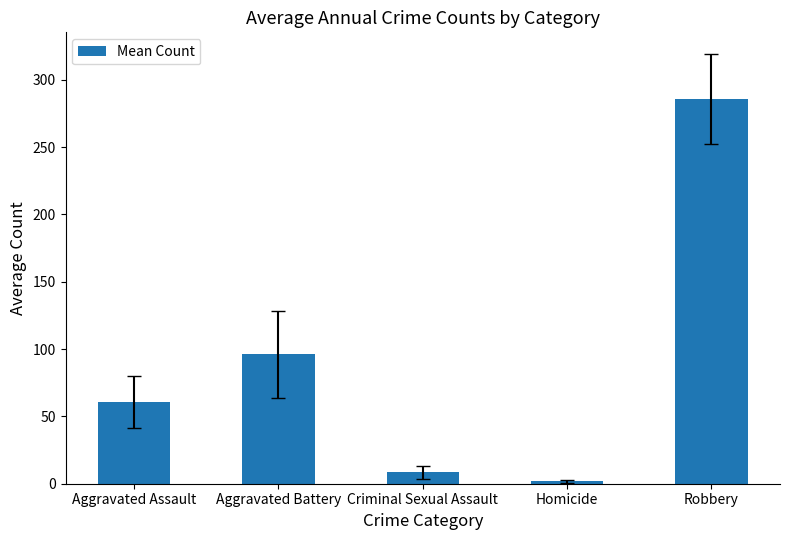

What is the sum of the values at Aggravated Assault and Aggravated Battery?

156.7